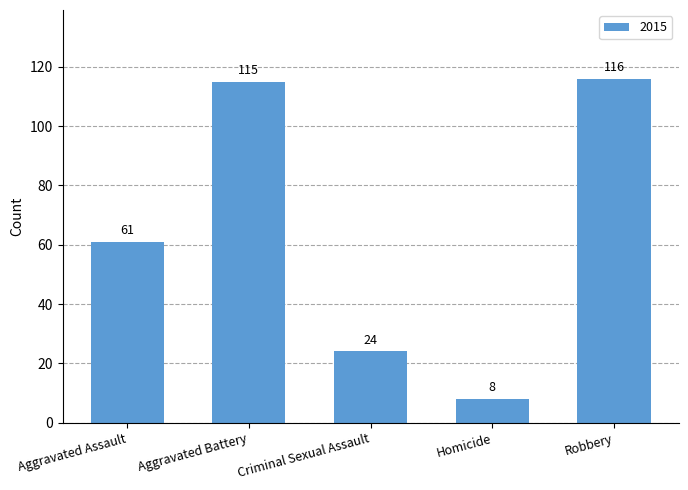

What is the difference between the values at Aggravated Assault and Homicide?

53